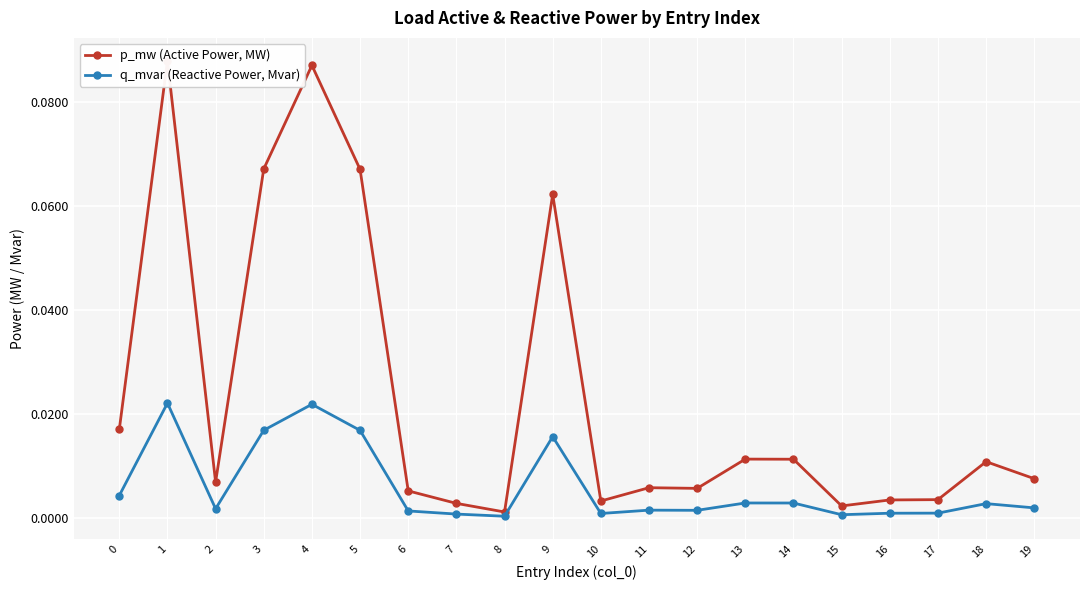

List the labels in order of q_mvar (Reactive Power, Mvar) value, largest first.

1, 4, 3, 5, 9, 0, 13, 14, 18, 19, 2, 11, 12, 6, 17, 16, 10, 7, 15, 8